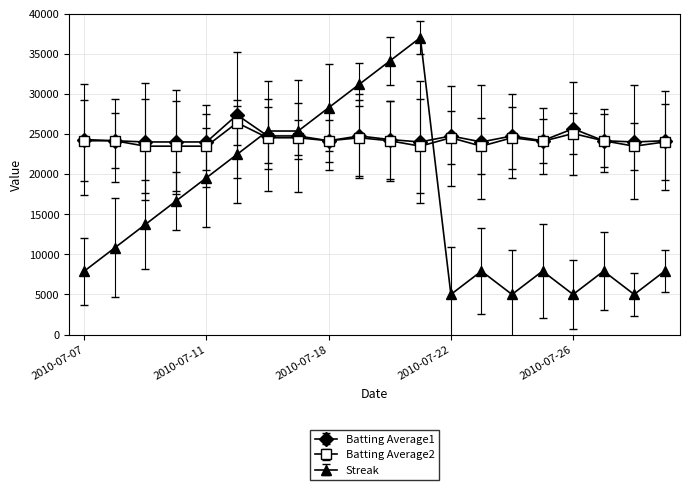

Which series ends up on top after the final intersection of Batting Average2 and Streak?

Batting Average2